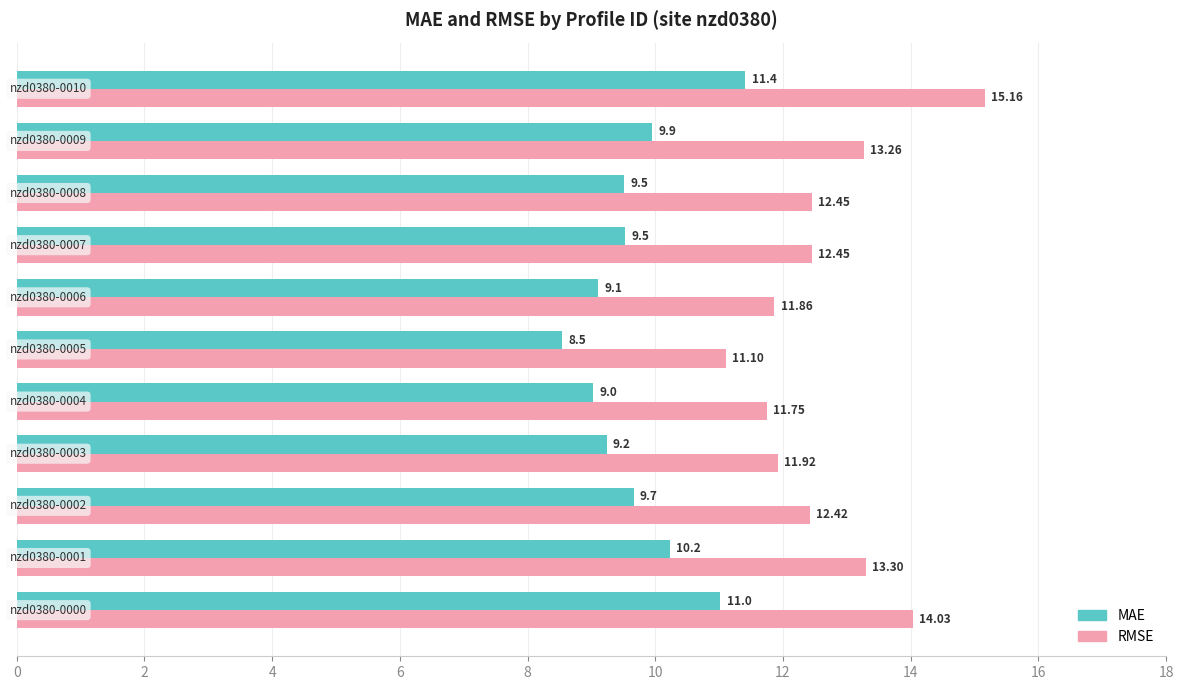

Which series has the largest total across all categories?

RMSE